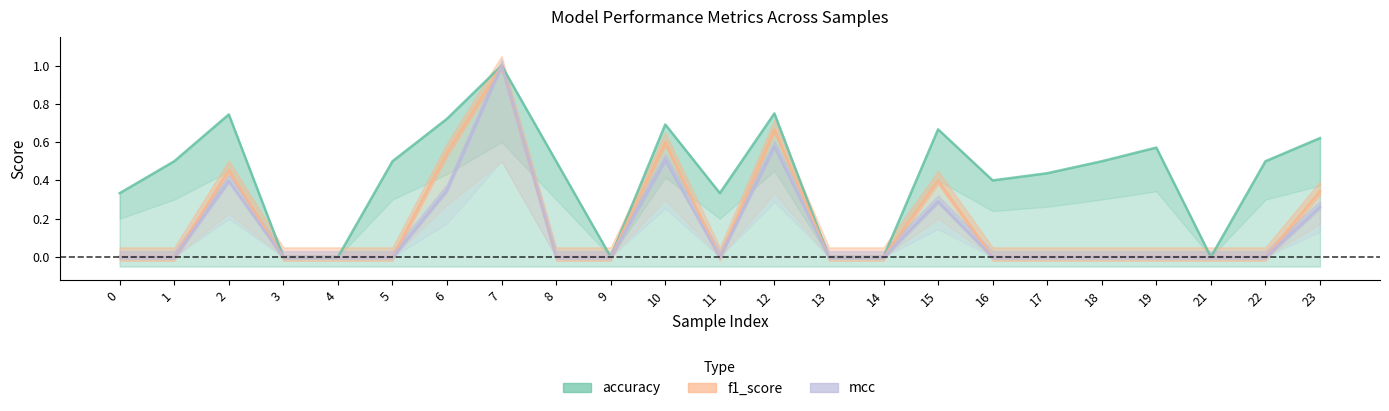

List the series in order of their peak value, lowest first.

accuracy, f1_score, mcc